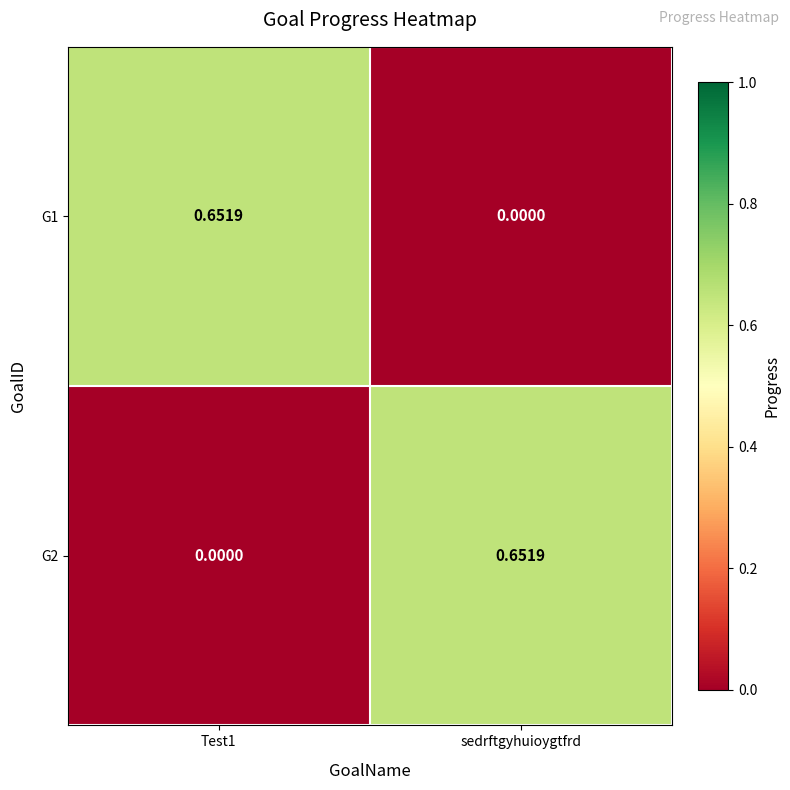

Where is G1 nearest to the value 0?

sedrftgyhuioygtfrd